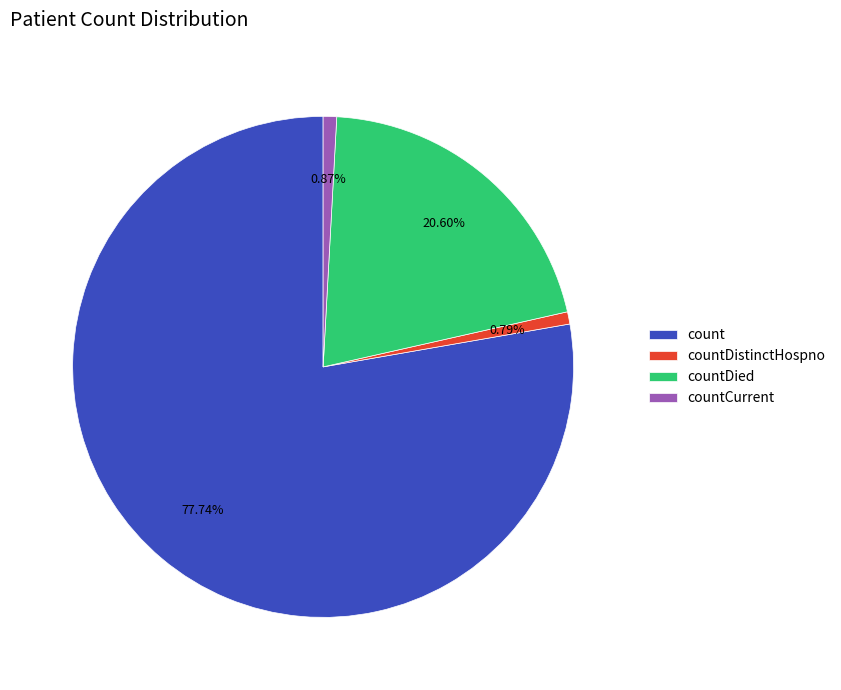

Is there any slice that represents more than half of the pie?

Yes